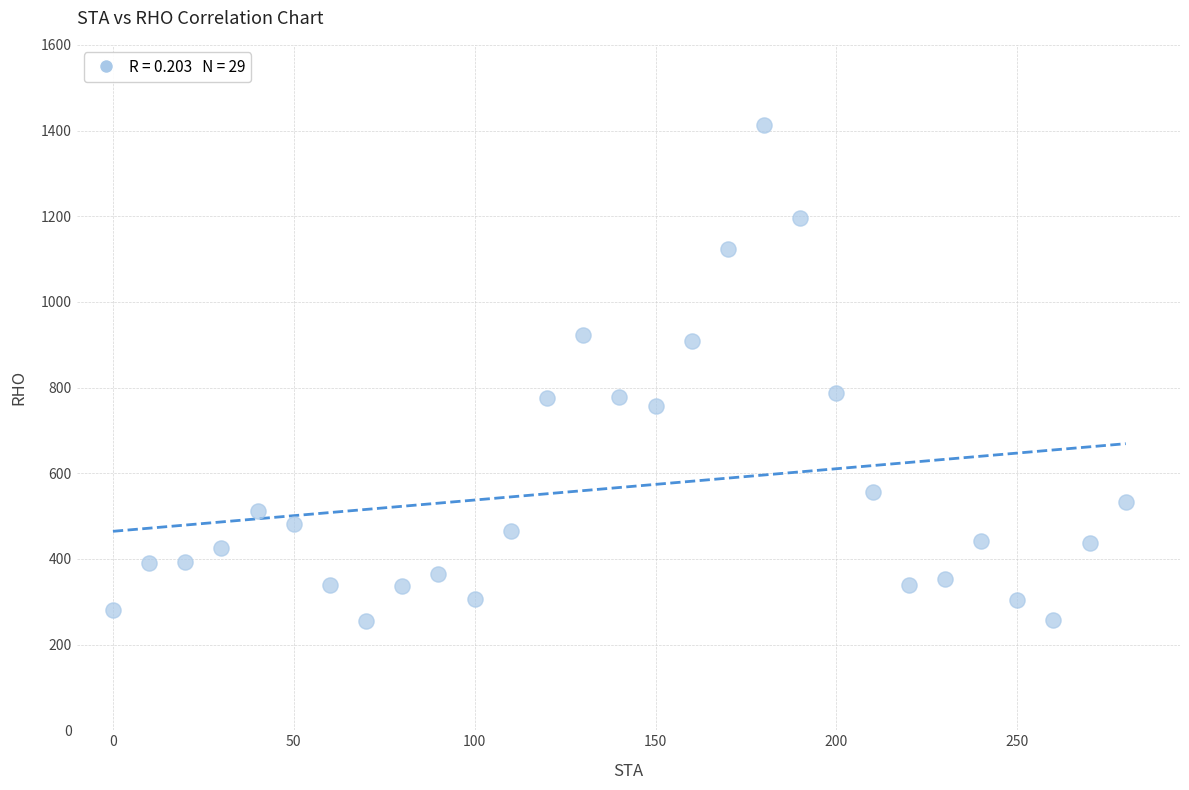

What is the range of X values (max minus min)?

280